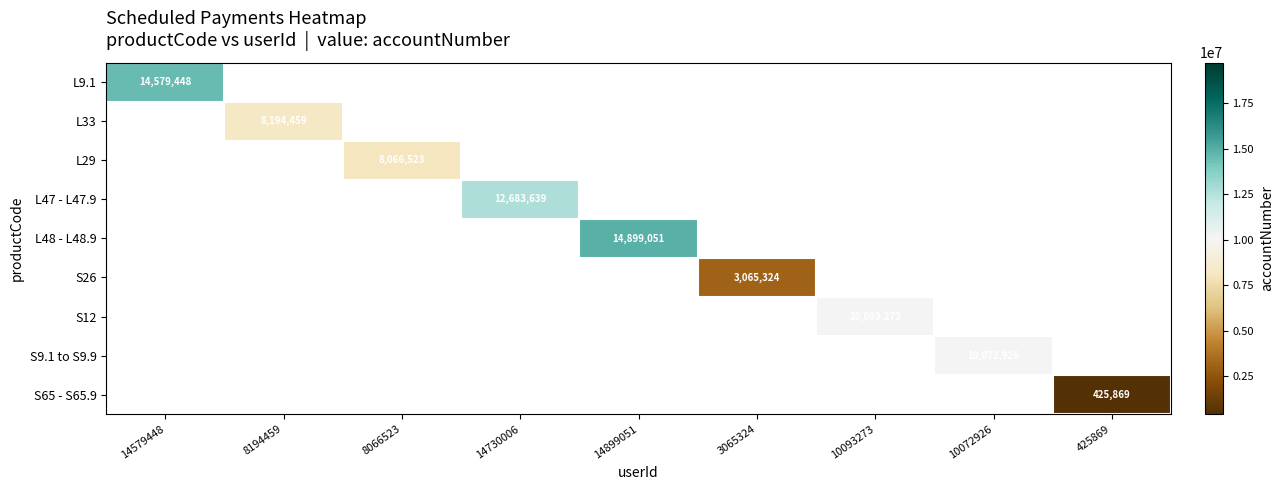

What is the smallest value displayed?

425869.0